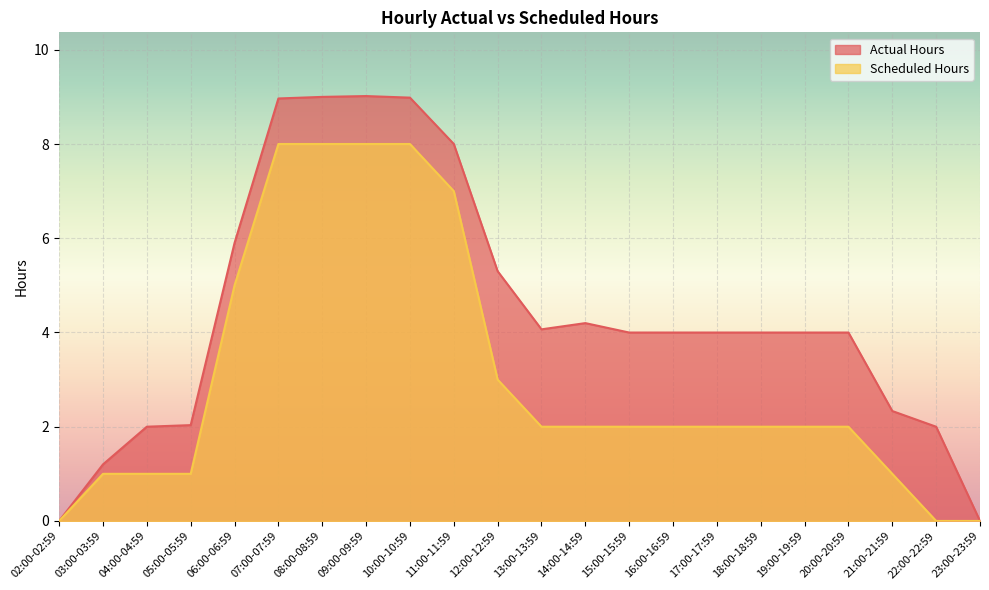

What is the sum of all Actual Hours values?

97.0